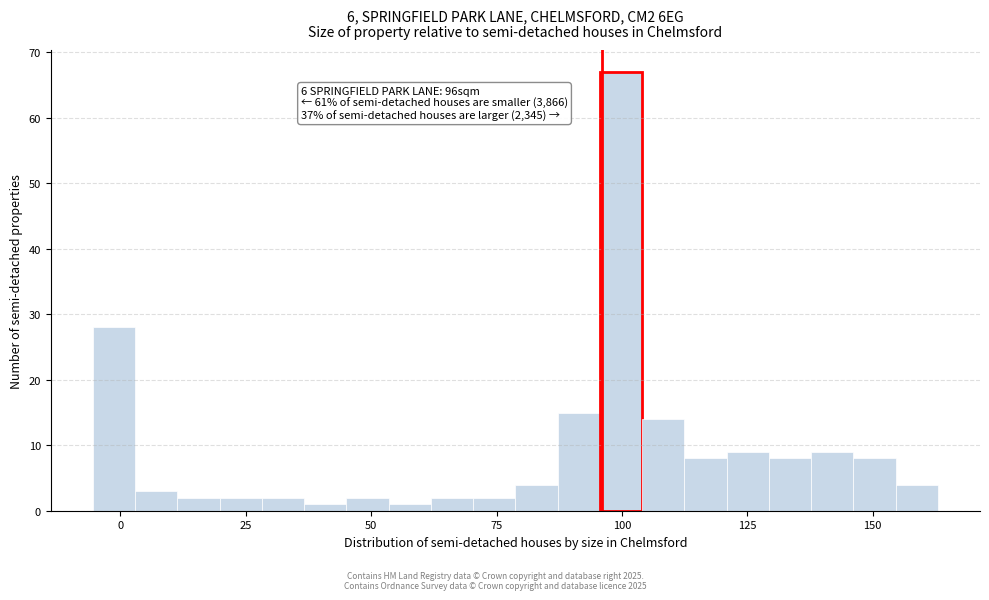

Read against the x-axis, roughly where is the centre of the tallest bar?

100